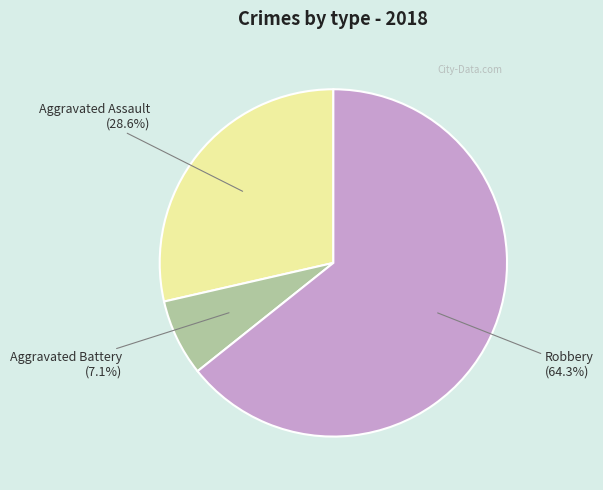

Is there a majority slice in this chart?

Yes